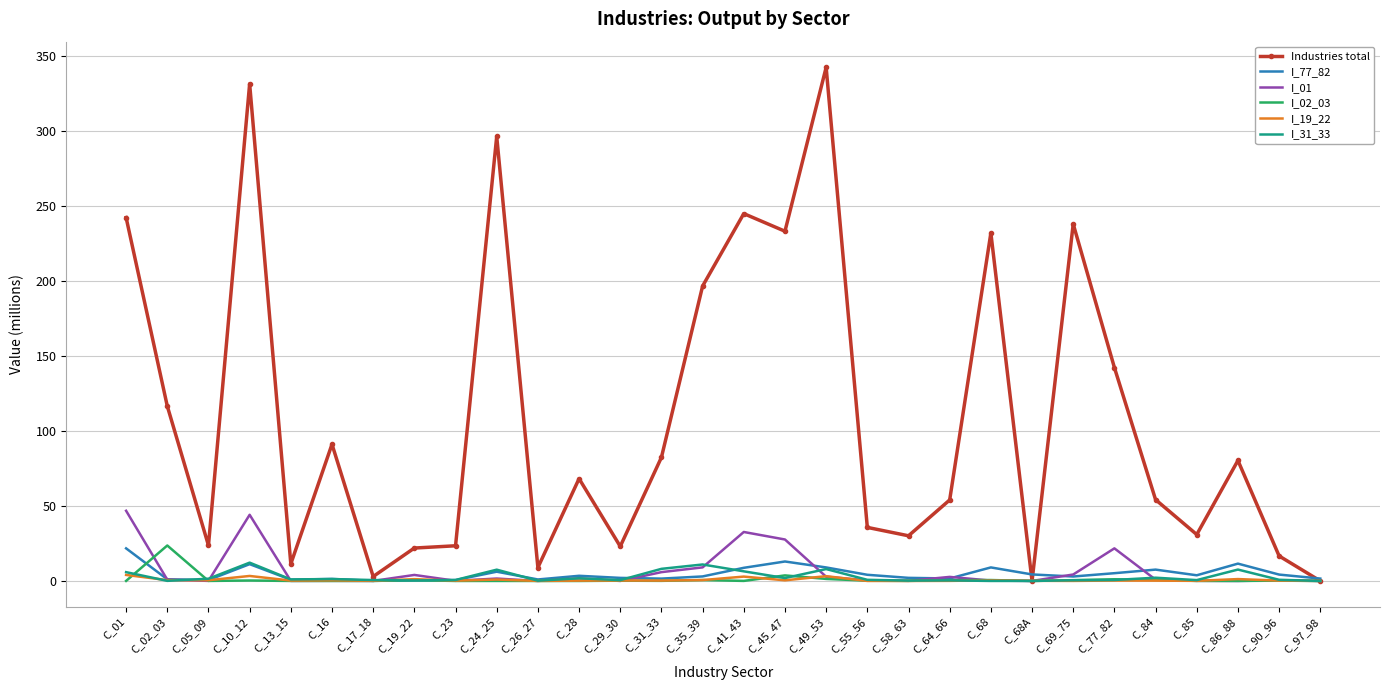

True or false: I_01 has more than 0 points higher than both neighbors.

True